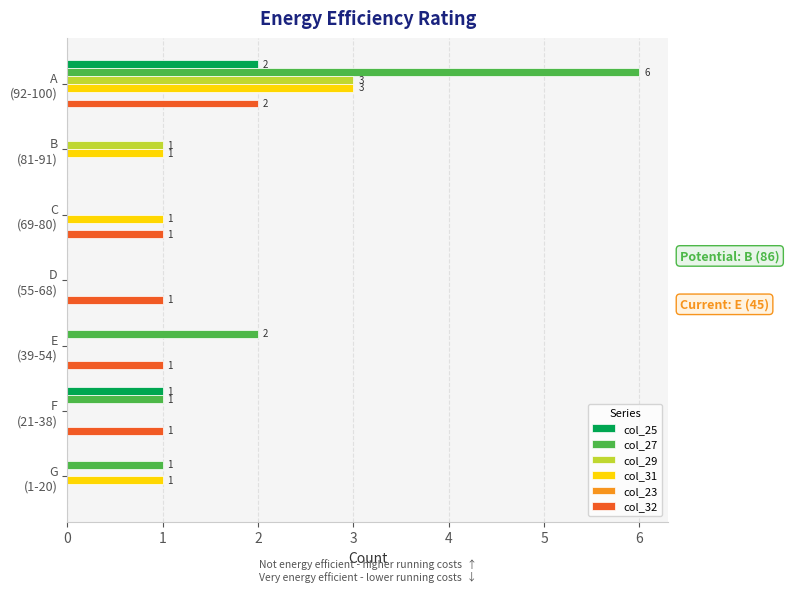

Count the number of data series in this chart.

5